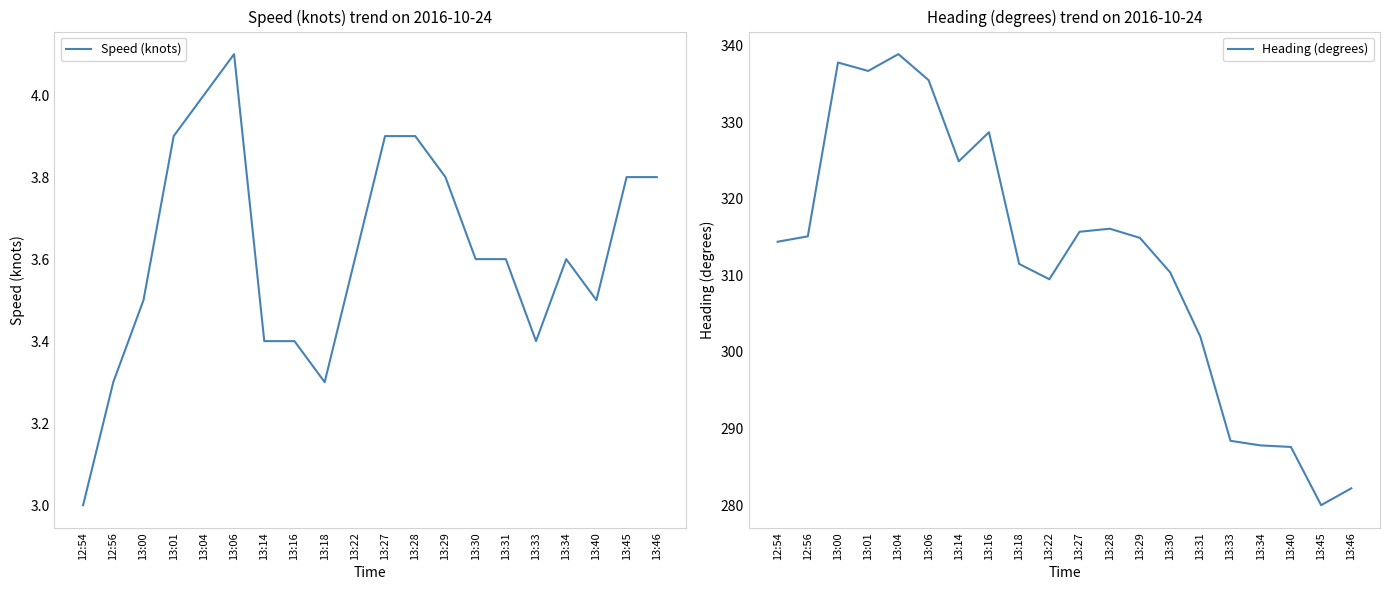

Which series changed the most between 13:22 and 13:27?

Heading (degrees)